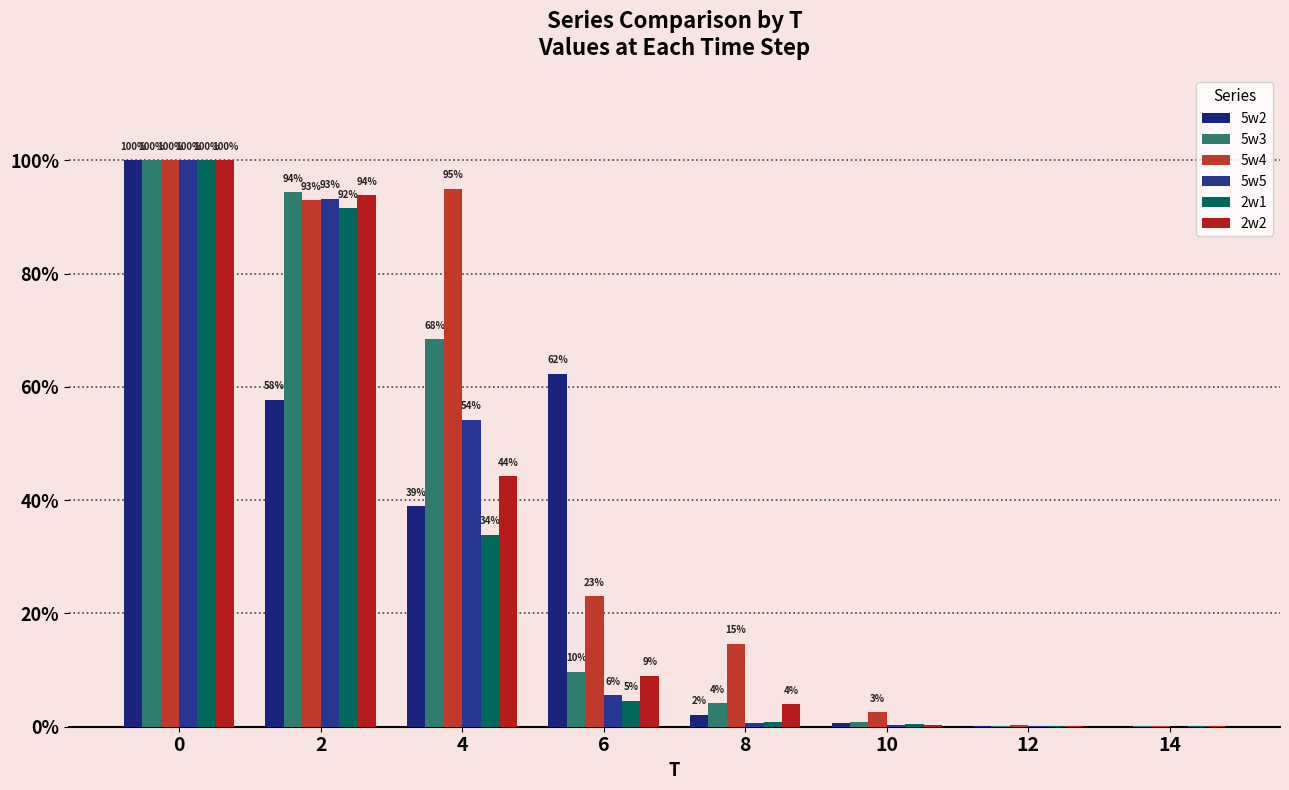

Are the bars horizontal?

No